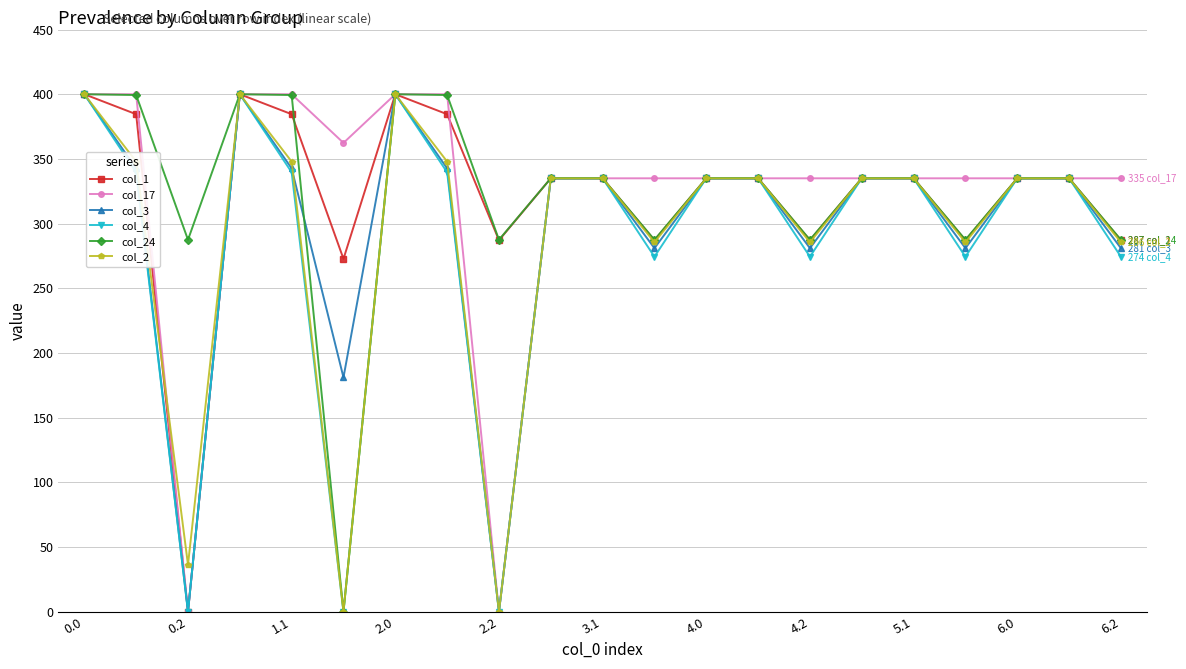

What is the value of the col_3 point at the 10th from the left?

335.0